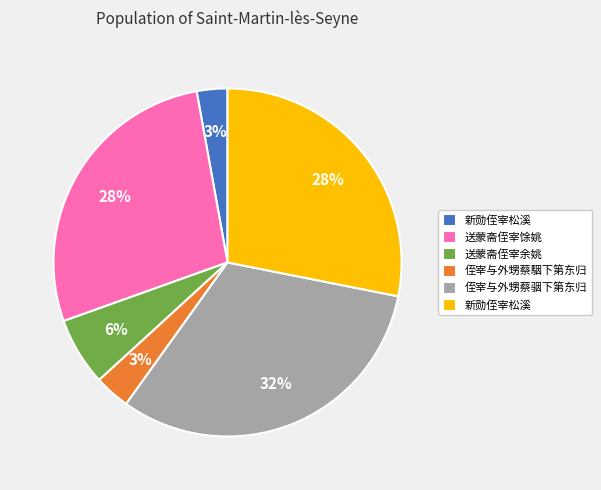

To the nearest percent, what is the average slice percentage?

17%